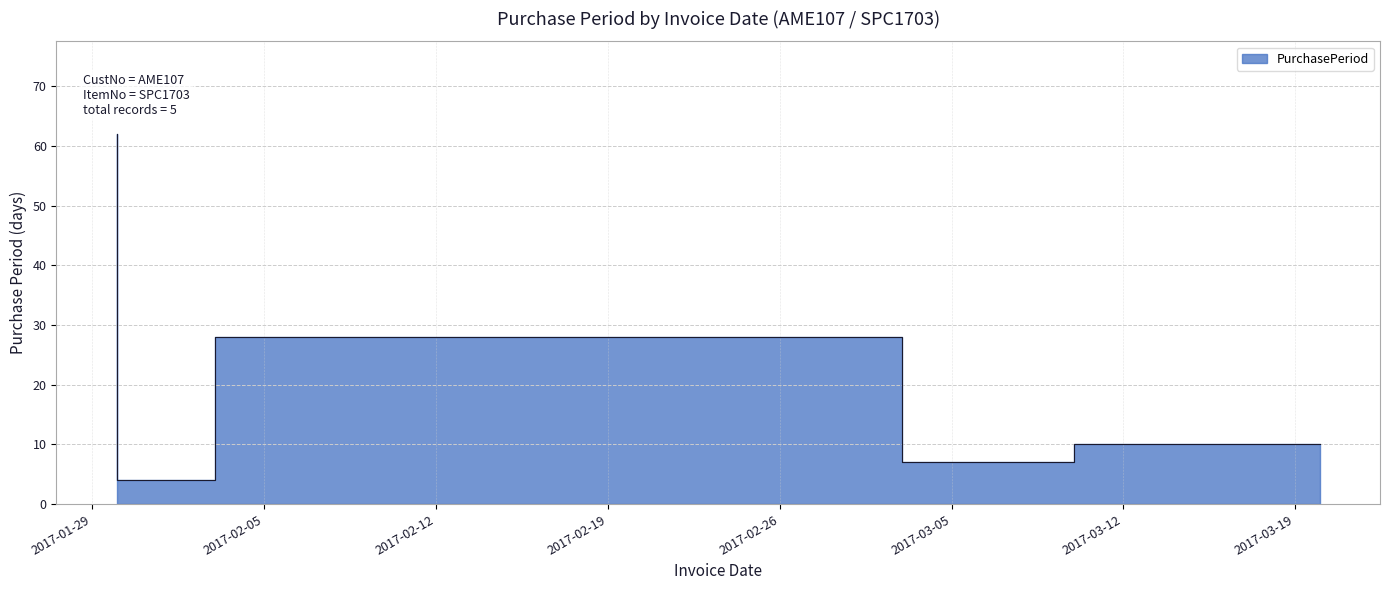

What is the greatest value displayed?

62